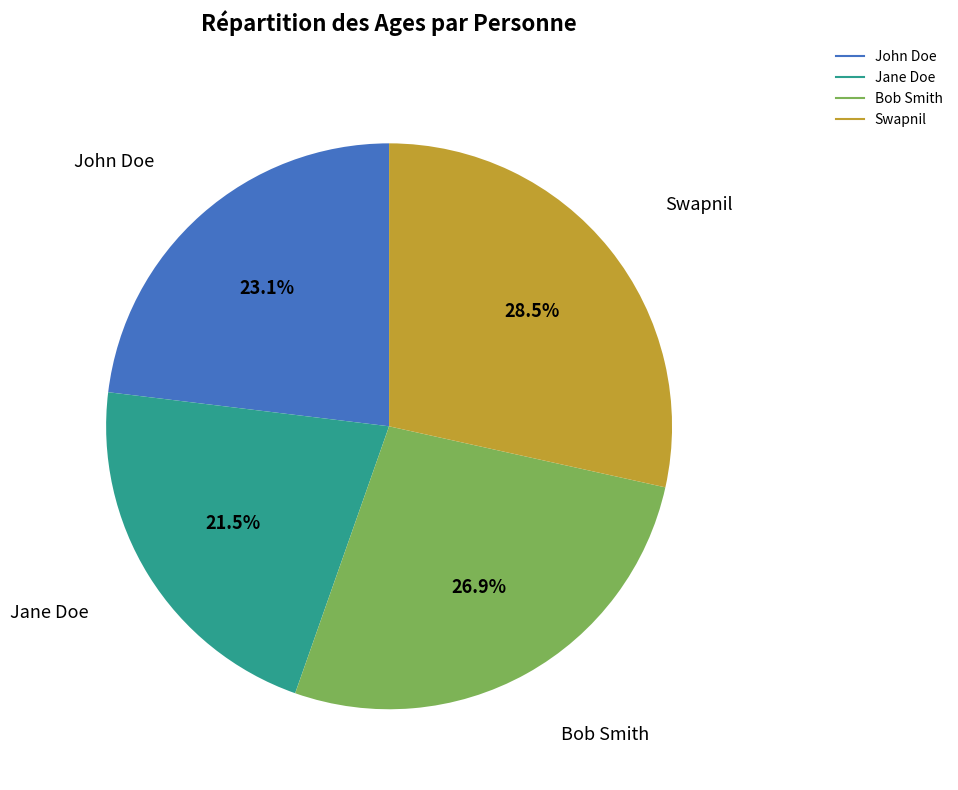

Which slice is the largest?

Swapnil